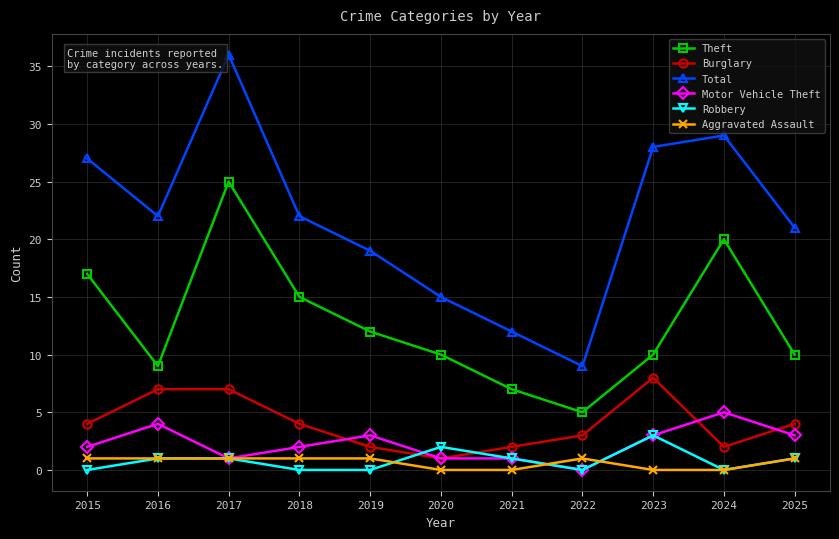

Is it true that Robbery equals 0 at 2024?

True